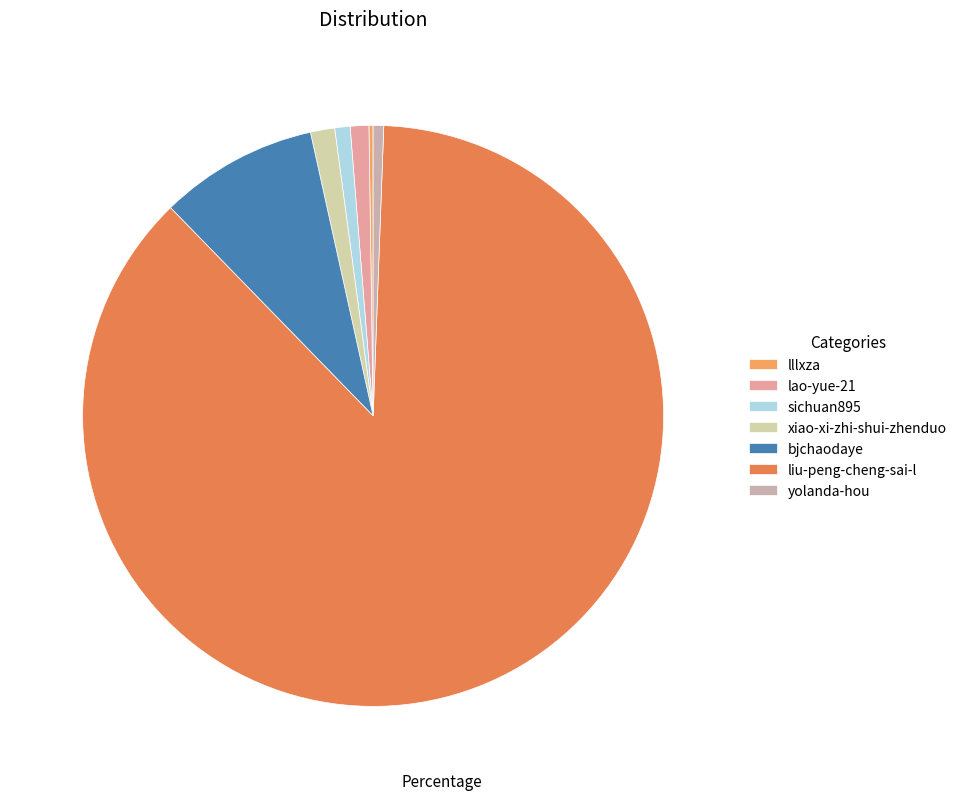

How many slices are in this pie chart?

7